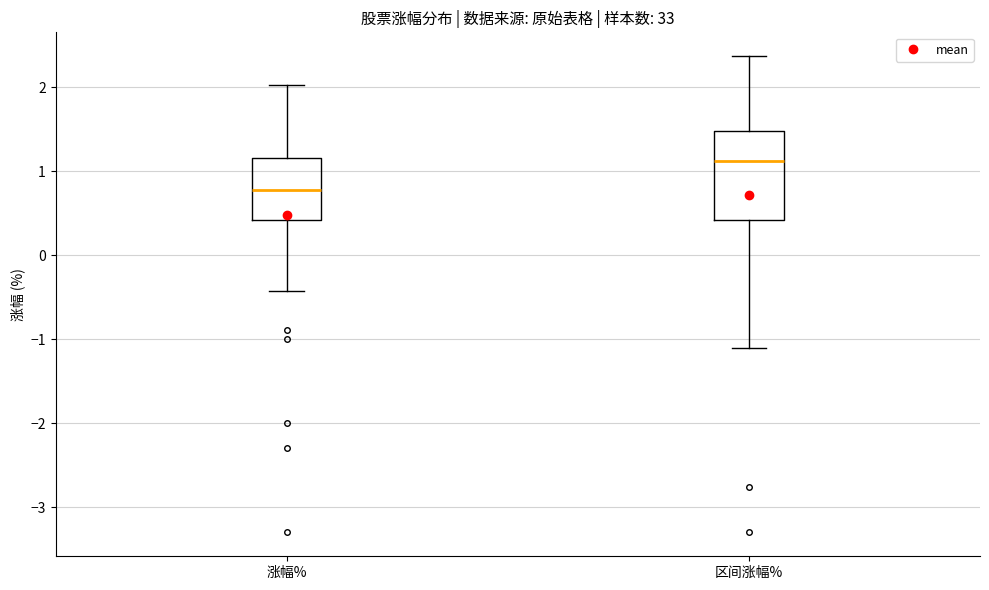

Which box's median line is the highest?

区间涨幅%